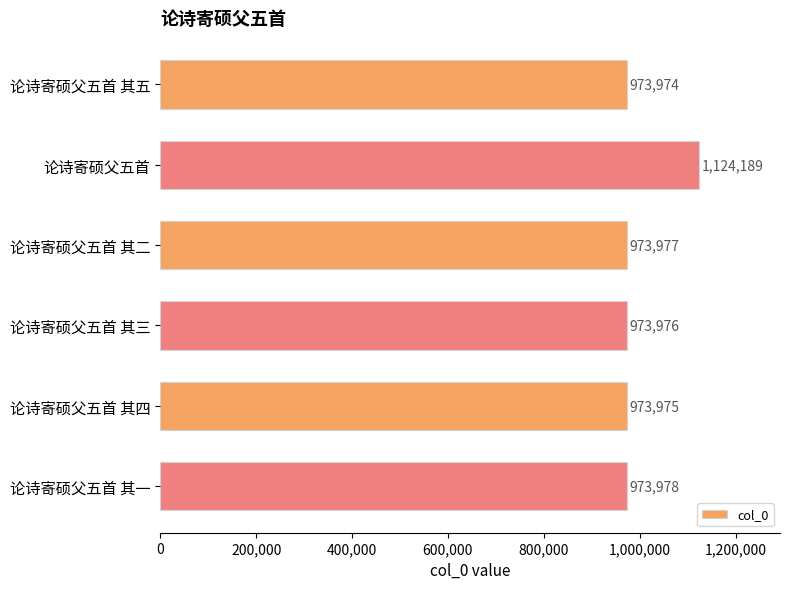

List the labels in order of value, largest first.

论诗寄硕父五首, 论诗寄硕父五首 其一, 论诗寄硕父五首 其二, 论诗寄硕父五首 其三, 论诗寄硕父五首 其四, 论诗寄硕父五首 其五